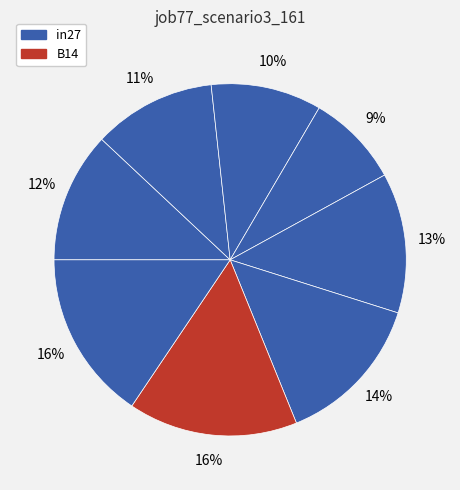

Is there a majority slice in this chart?

No